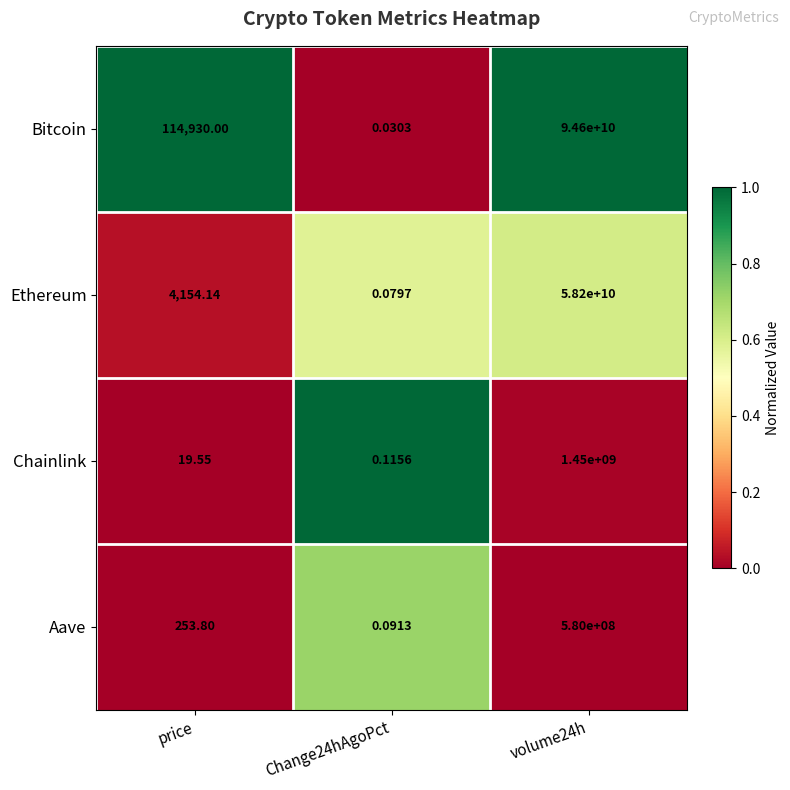

List the series in order of their peak value, highest first.

Bitcoin, Ethereum, Chainlink, Aave